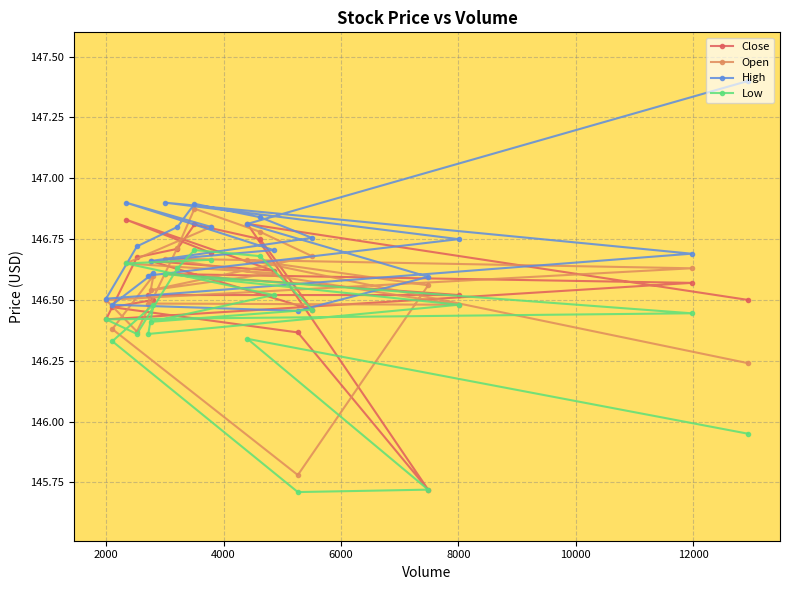

Count the Open values in the range 146 to 147.

19